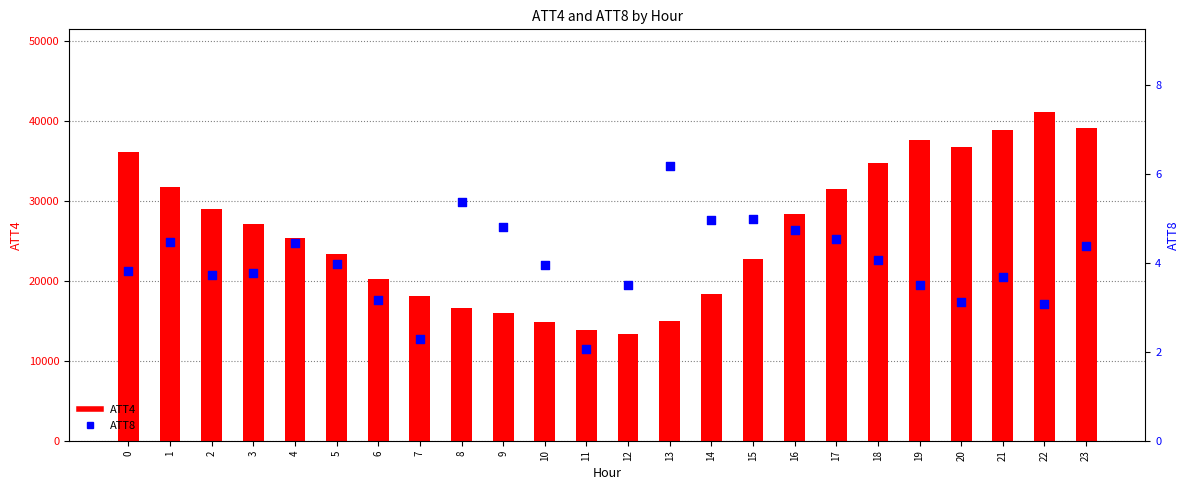

Which series has the widest spread of Y values?

ATT4